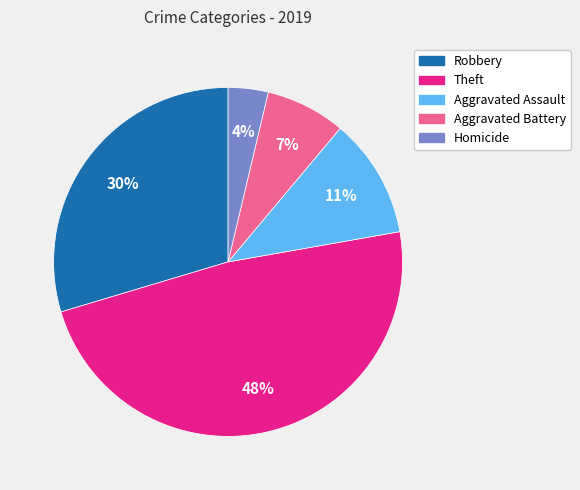

Is there any slice that represents more than half of the pie?

No